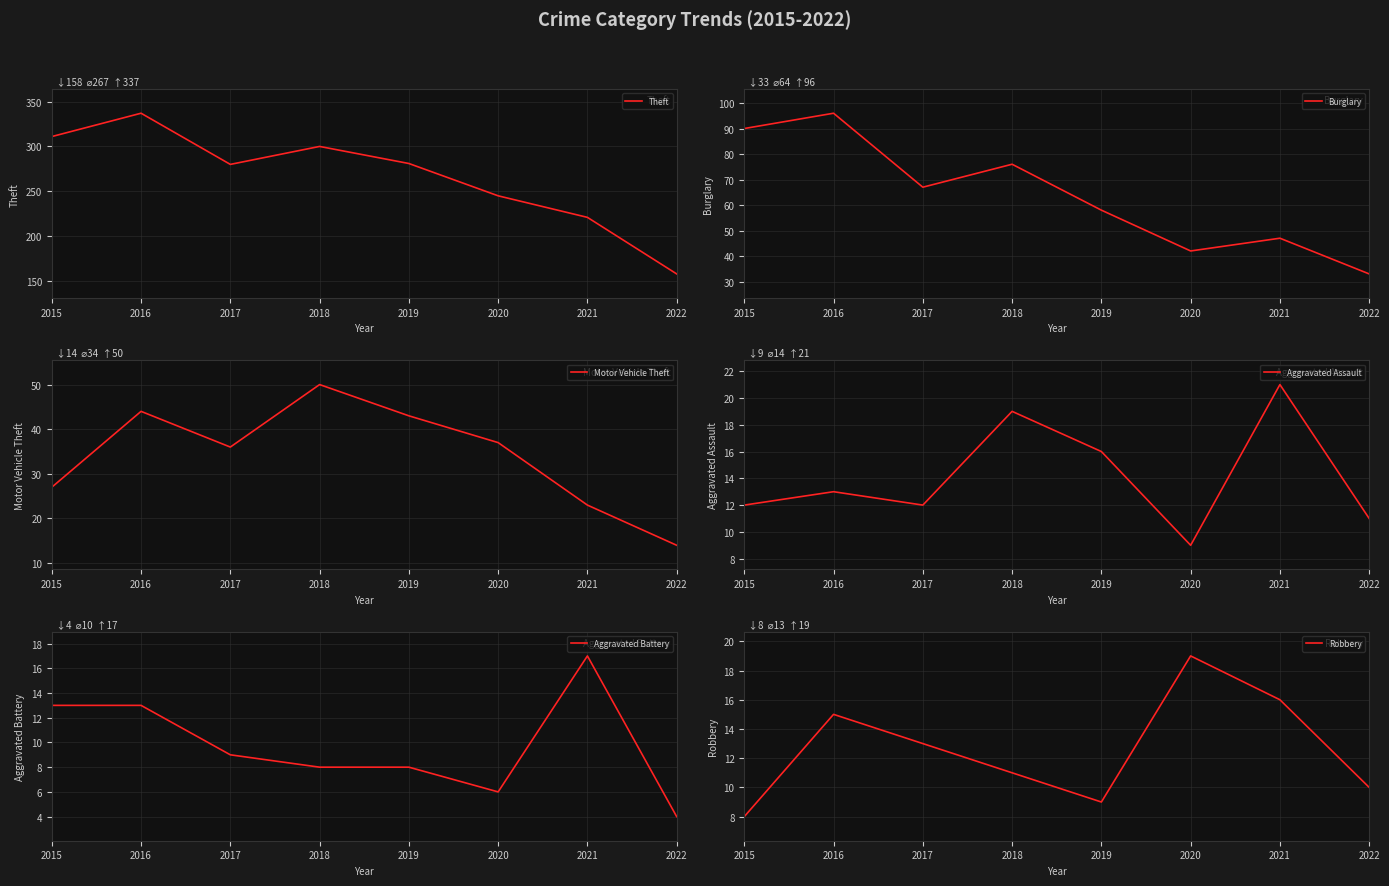

Reading right to left, extract all data points from this chart.

Theft: 2022=158	2021=221	2020=245	2019=281	2018=300	2017=280	2016=337	2015=311
Burglary: 2022=33	2021=47	2020=42	2019=58	2018=76	2017=67	2016=96	2015=90
Motor Vehicle Theft: 2022=14	2021=23	2020=37	2019=43	2018=50	2017=36	2016=44	2015=27
Aggravated Assault: 2022=11	2021=21	2020=9	2019=16	2018=19	2017=12	2016=13	2015=12
Aggravated Battery: 2022=4	2021=17	2020=6	2019=8	2018=8	2017=9	2016=13	2015=13
Robbery: 2022=10	2021=16	2020=19	2019=9	2018=11	2017=13	2016=15	2015=8